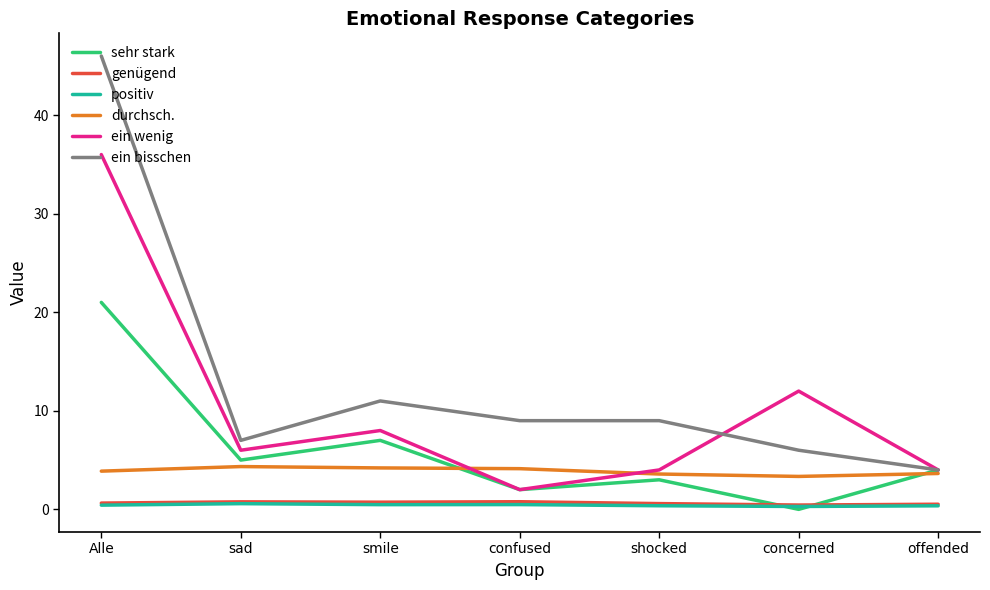

At which label does sehr stark reach its minimum?

concerned